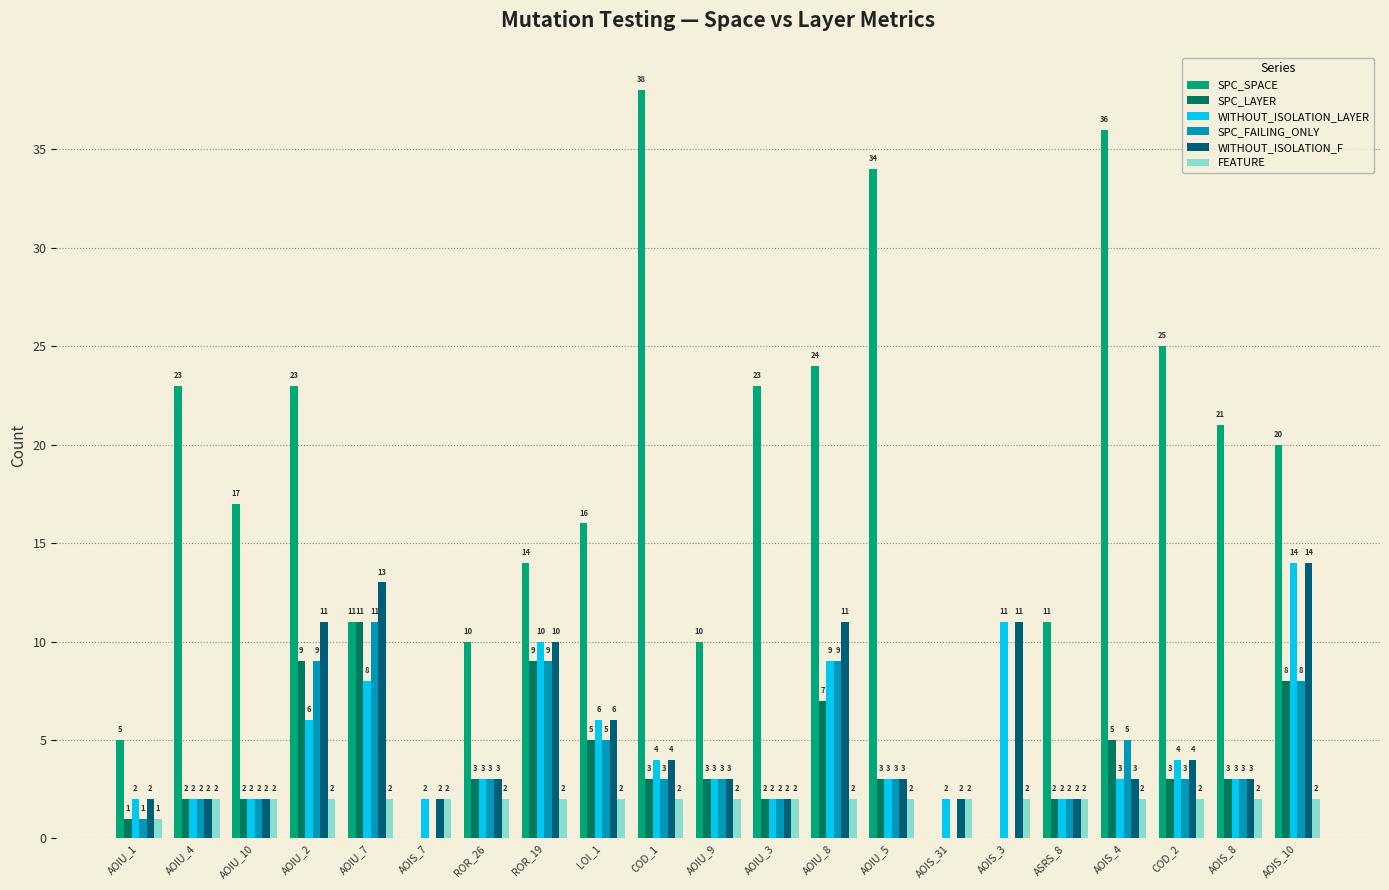

What is the sum of all SPC_LAYER values?

78